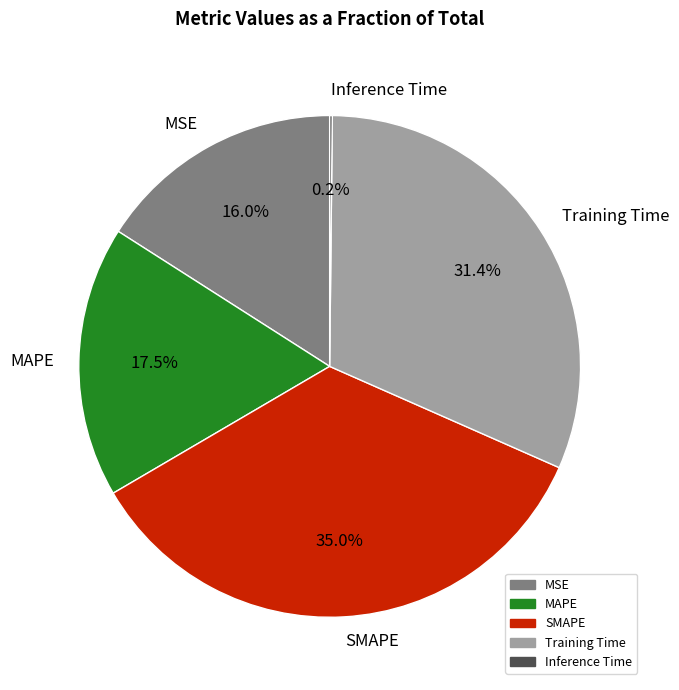

Which slice is the largest?

SMAPE